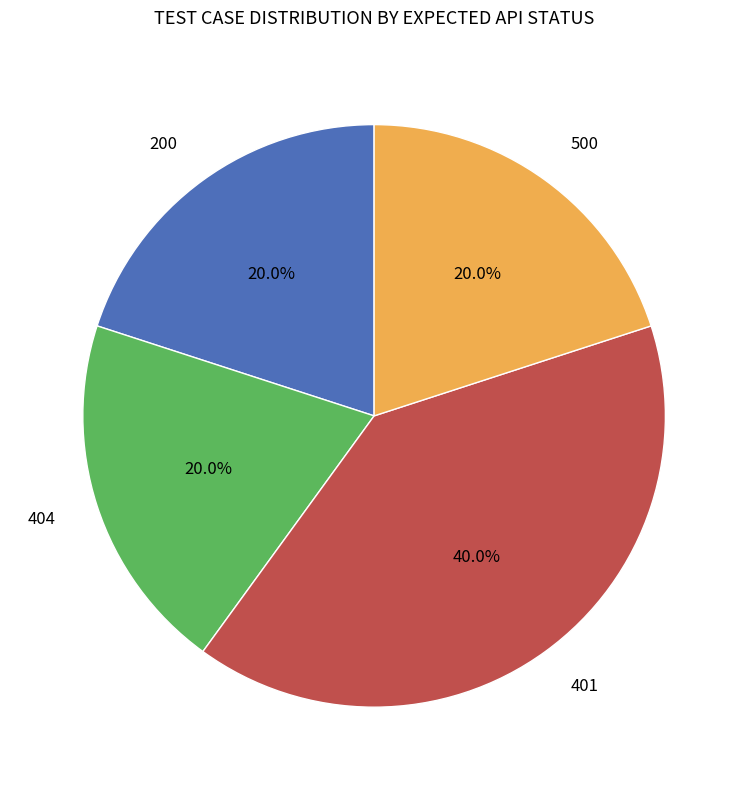

Is there a majority slice in this chart?

No